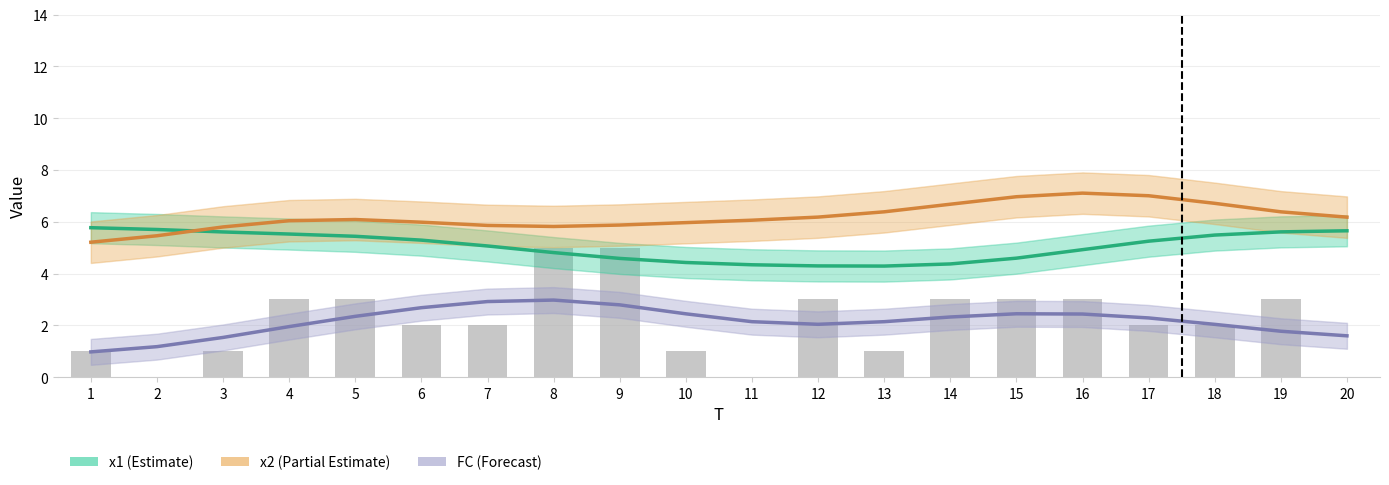

Reading left to right, what are all the values shown in this chart?

x1 (Estimate): 5.8	5.7	5.6	5.5	5.4	5.3	5.1	4.8	4.6	4.4	4.3	4.3	4.3	4.4	4.6	4.9	5.2	5.5	5.6	5.7
x2 (Partial Estimate): 5.2	5.5	5.8	6.0	6.1	6.0	5.9	5.8	5.9	6.0	6.1	6.2	6.4	6.7	7.0	7.1	7.0	6.7	6.4	6.2
FC (Forecast): 1.0	1.2	1.5	2.0	2.3	2.7	2.9	3.0	2.8	2.4	2.1	2.0	2.1	2.3	2.4	2.4	2.3	2.0	1.8	1.6